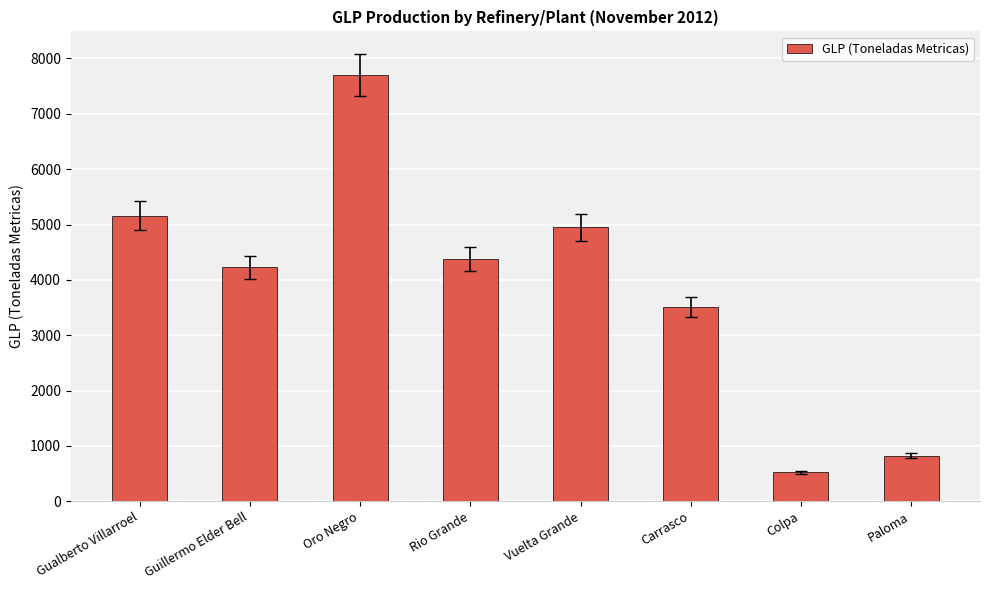

The value at Carrasco is 3510.5. True or false?

True